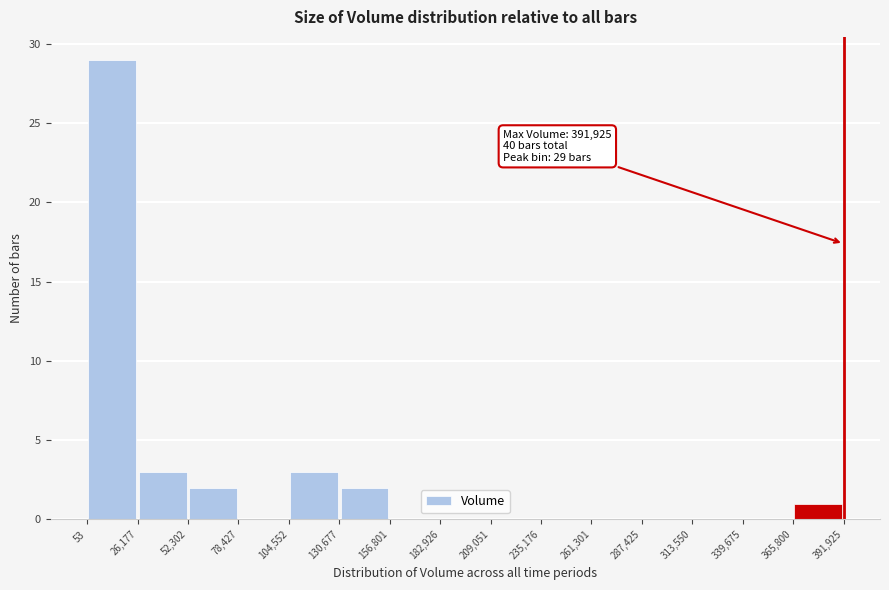

Which range on the x-axis has the tallest bar?

53 to 26,177